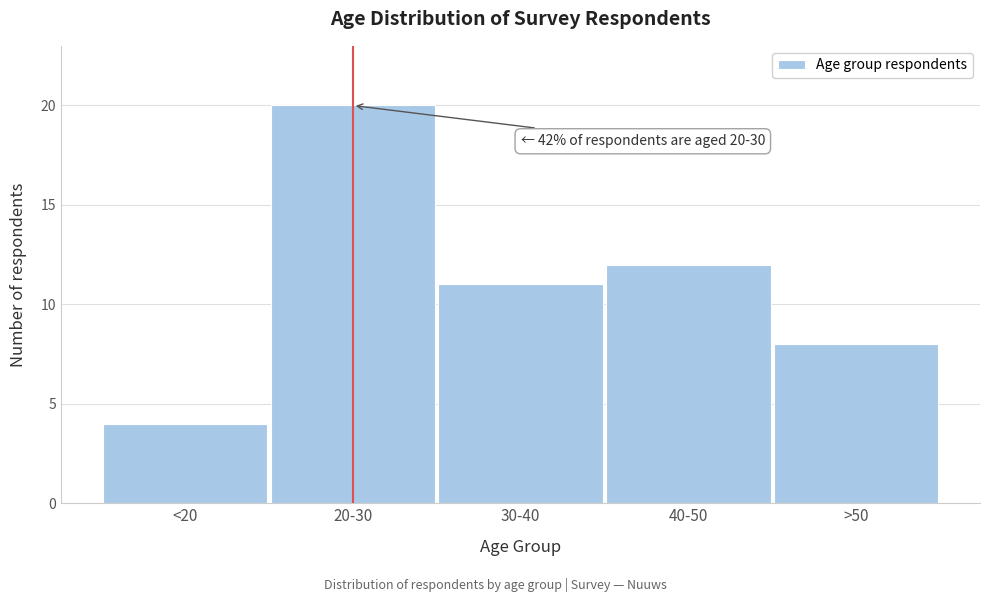

Reading right to left, list all the values displayed in this chart.

8	12	11	20	4